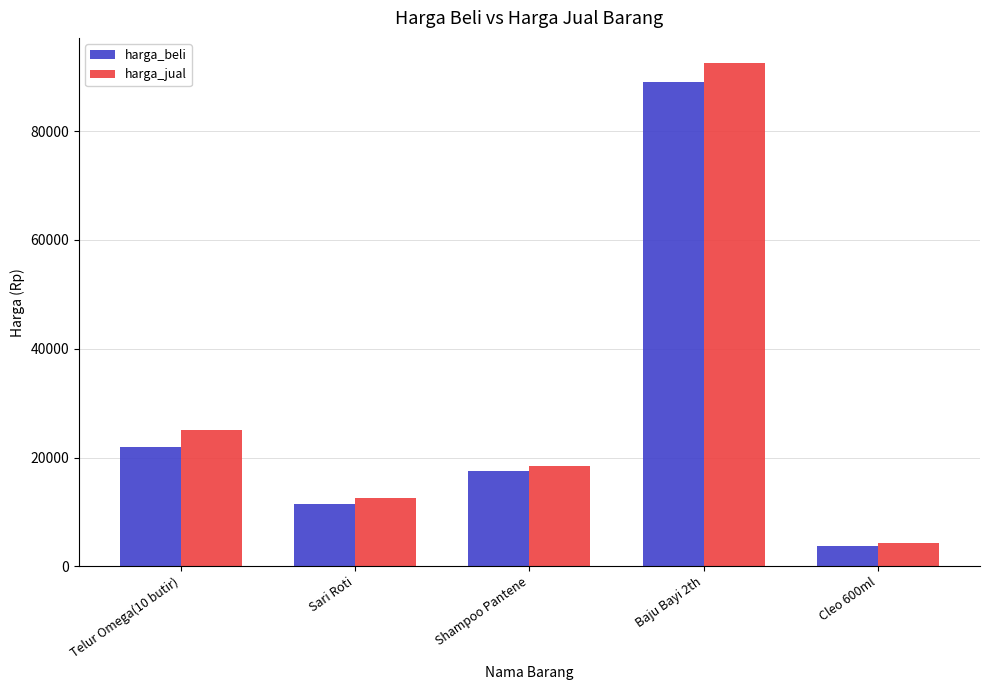

List the series in order of their overall mean, lowest first.

harga_beli, harga_jual